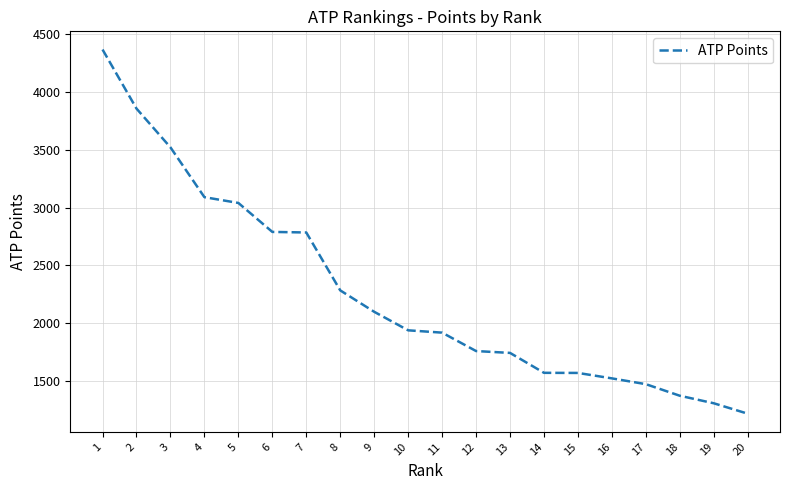

What is the approximate value at 17, to the nearest 100?

1500